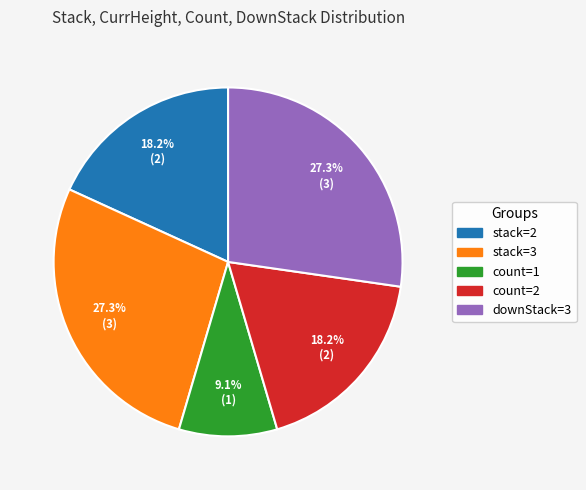

Does any single category account for the majority?

No